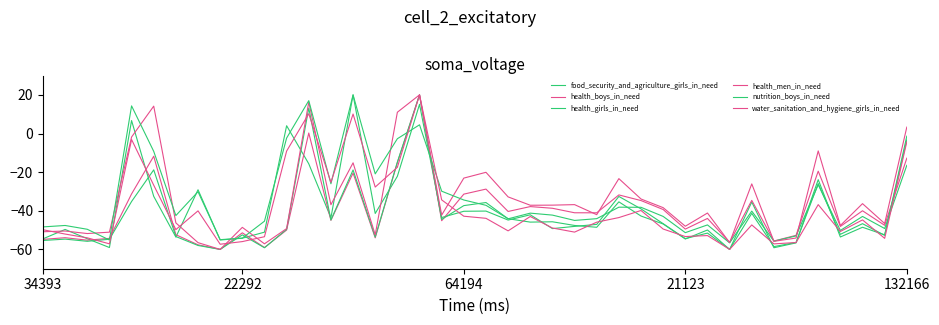

How many values in nutrition_boys_in_need are below zero?

36